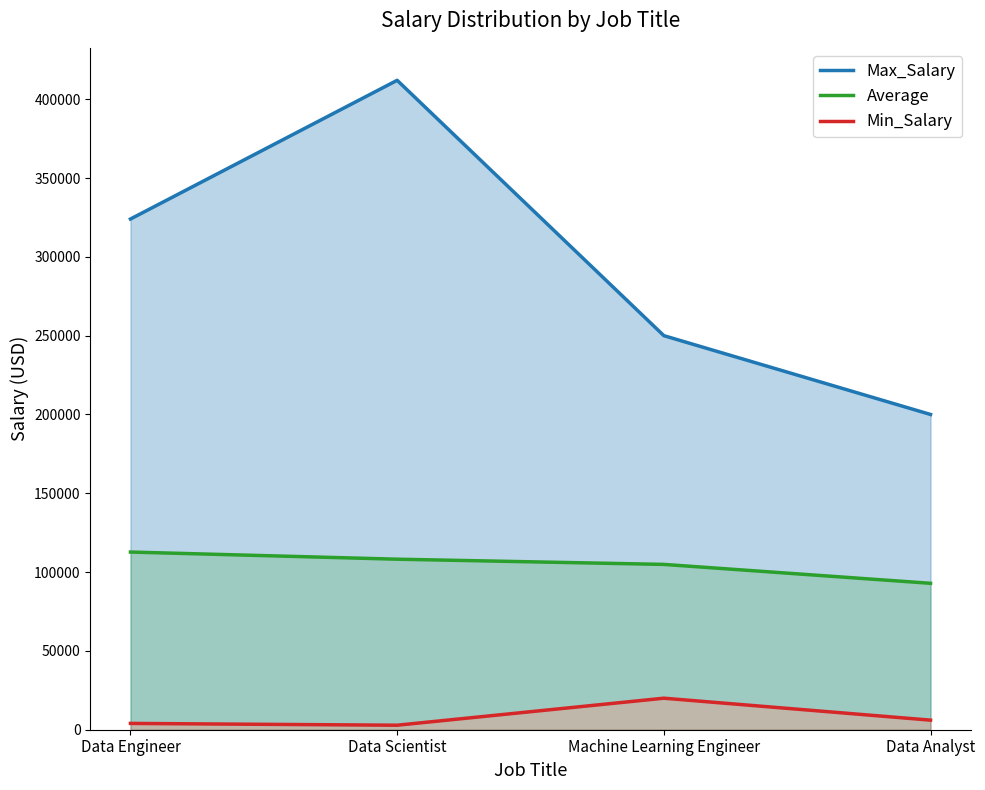

What are all the series names shown in the legend?

Max_Salary, Average, Min_Salary